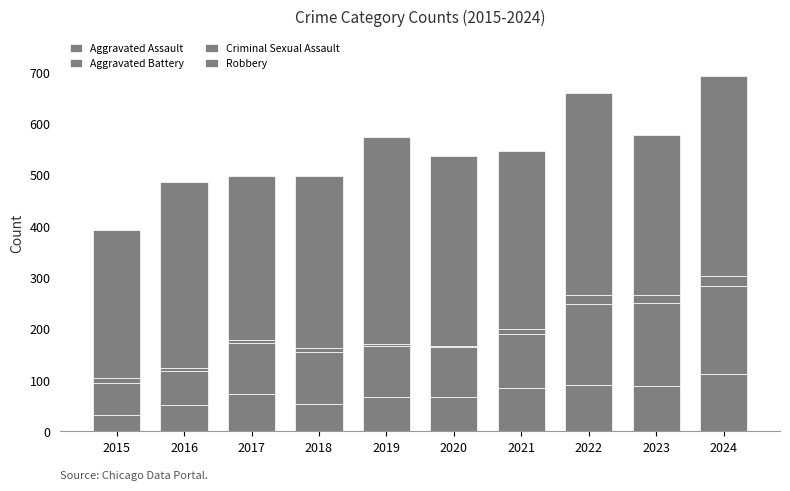

Count the number of data series in this chart.

4